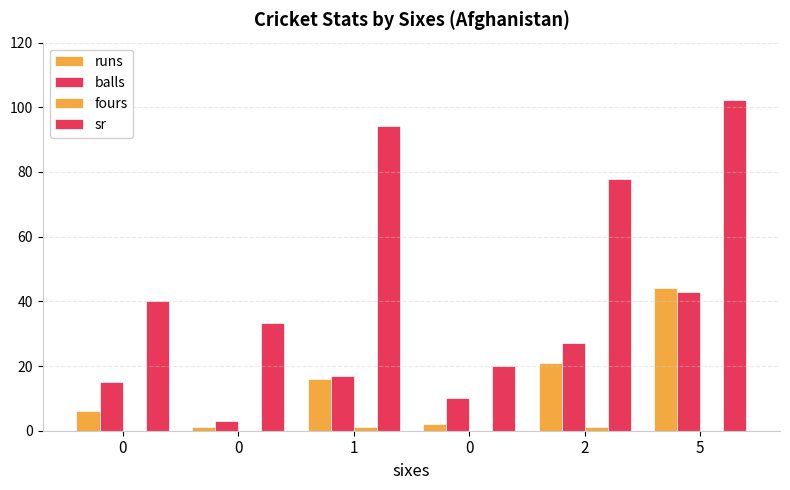

How many groups of bars are there?

6